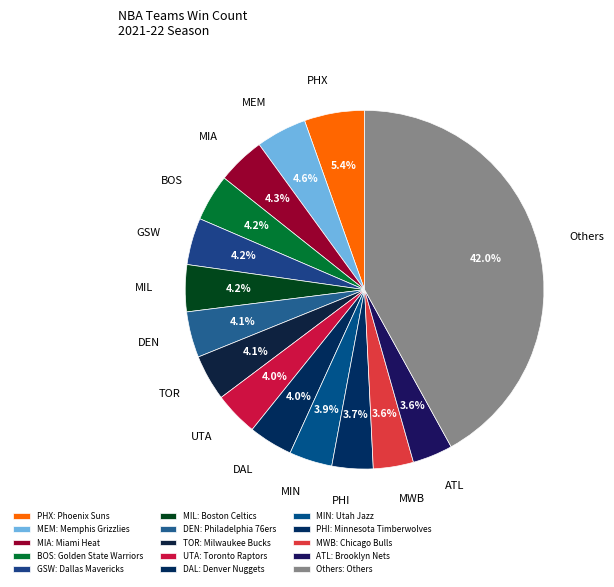

Approximately how many times larger is the value at UTA compared to MIA?

0.9